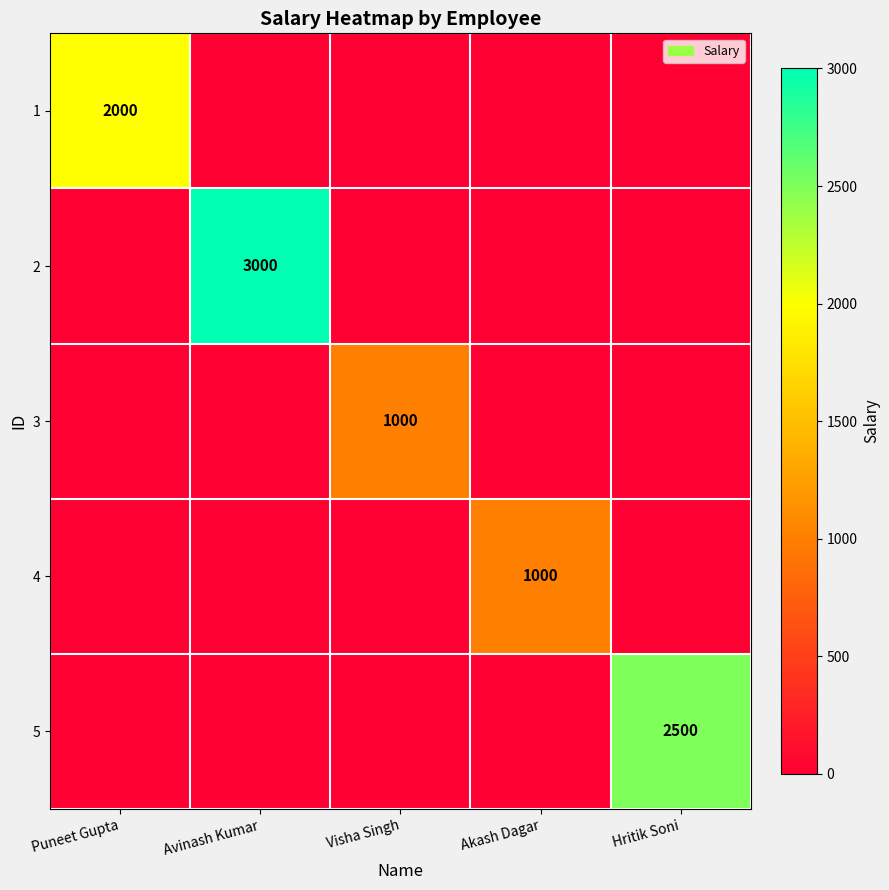

The 3 series shows 1485 at Visha Singh. True or false?

False